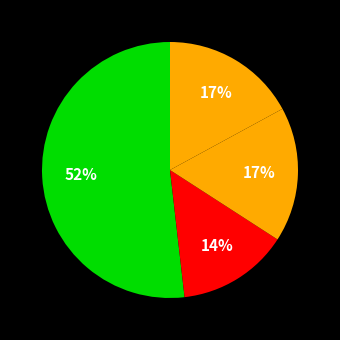

Count the number of slices in the pie.

4